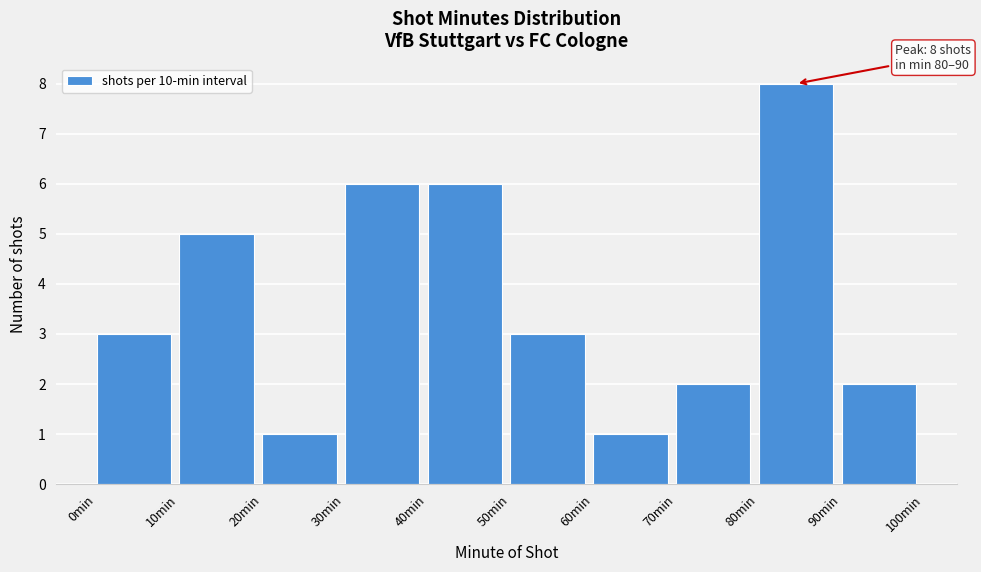

Which range on the x-axis has the tallest bar?

80 to 90